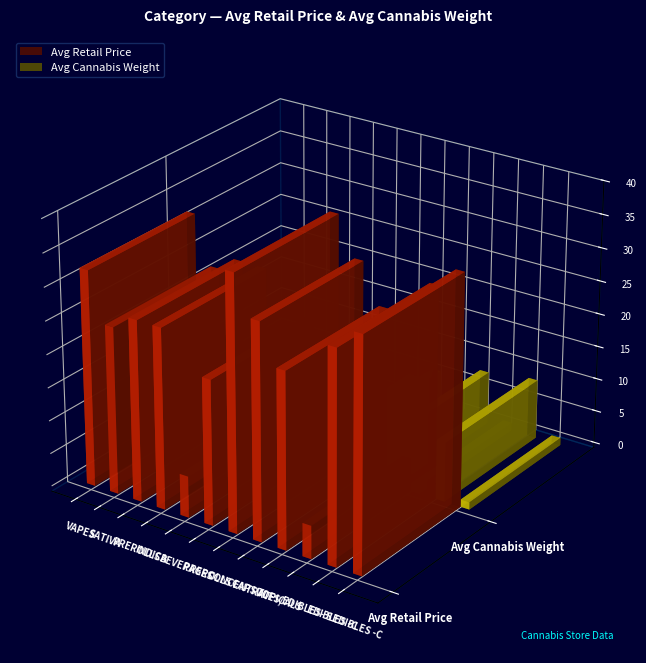

Is the value of Avg Cannabis Weight at PREROLLS greater than the value of Avg Retail Price at PREROLLS INFUSED?

No